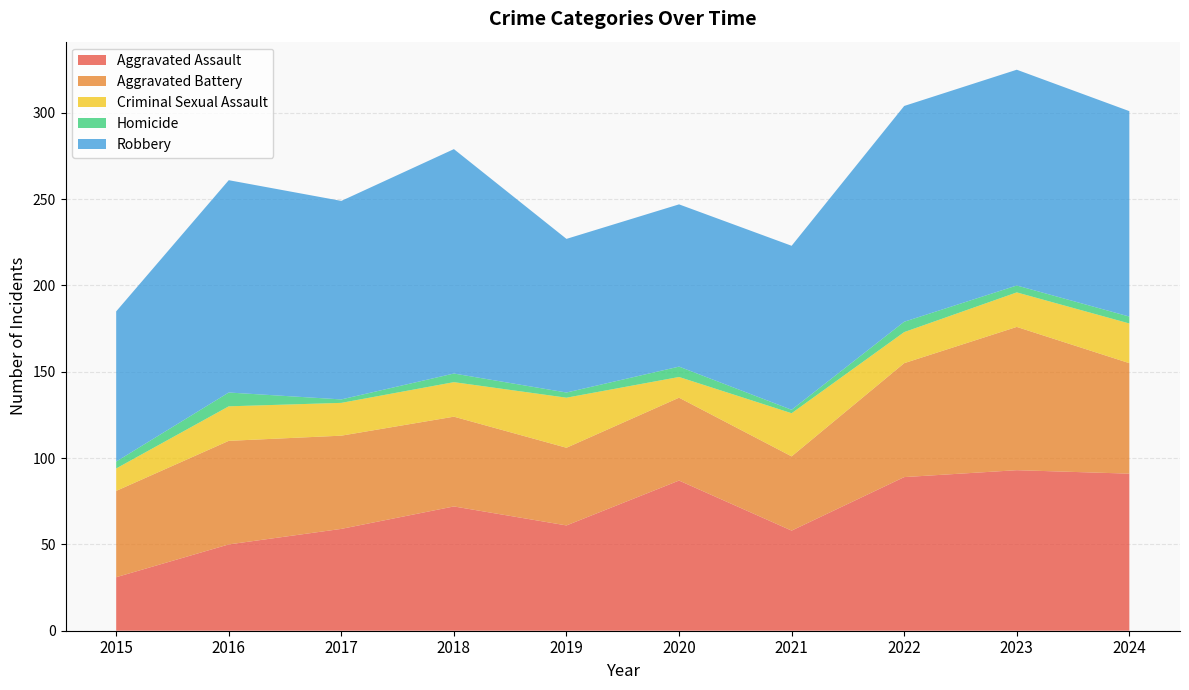

Reading right to left, list all the values displayed in this chart.

Aggravated Assault: 91	93	89	58	87	61	72	59	50	31
Aggravated Battery: 64	83	66	43	48	45	52	54	60	50
Criminal Sexual Assault: 23	20	18	25	12	29	20	19	20	13
Homicide: 4	4	6	2	6	3	5	2	8	4
Robbery: 119	125	125	95	94	89	130	115	123	87